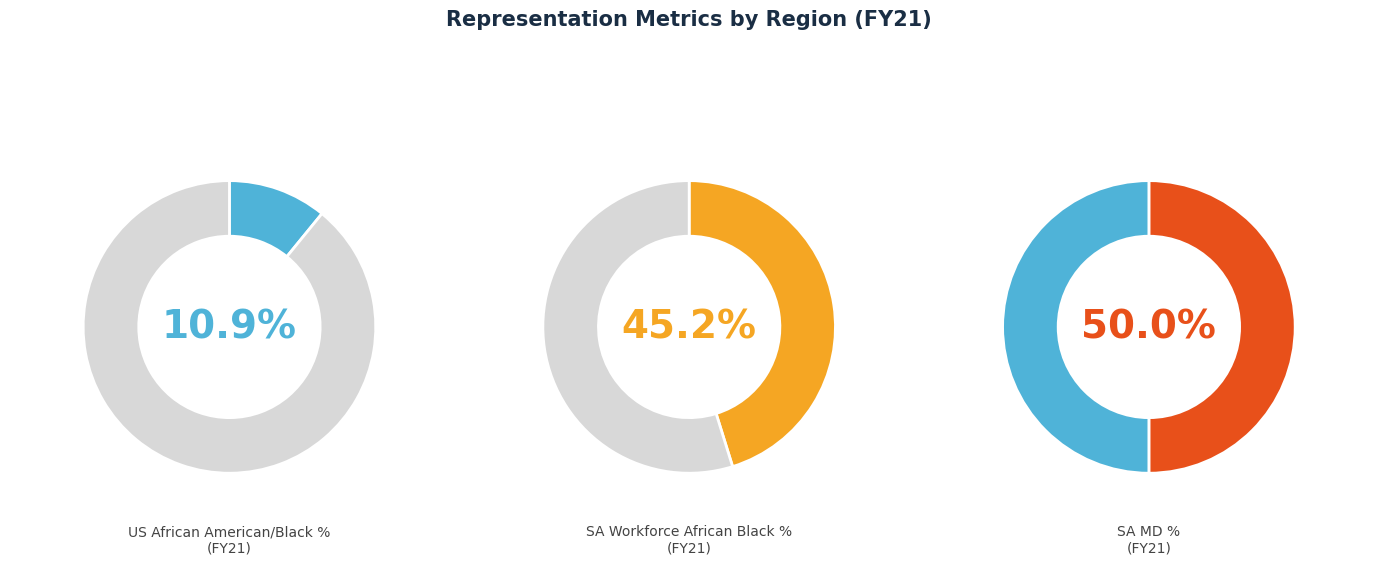

Is there a majority slice in this chart?

No